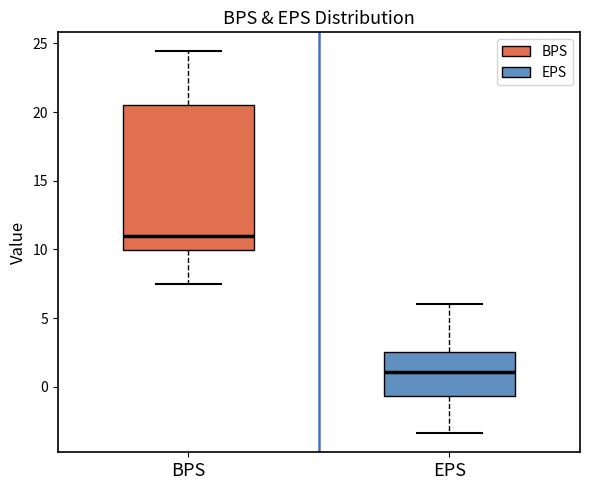

Which box is the tallest, from its lower edge to its upper edge?

BPS